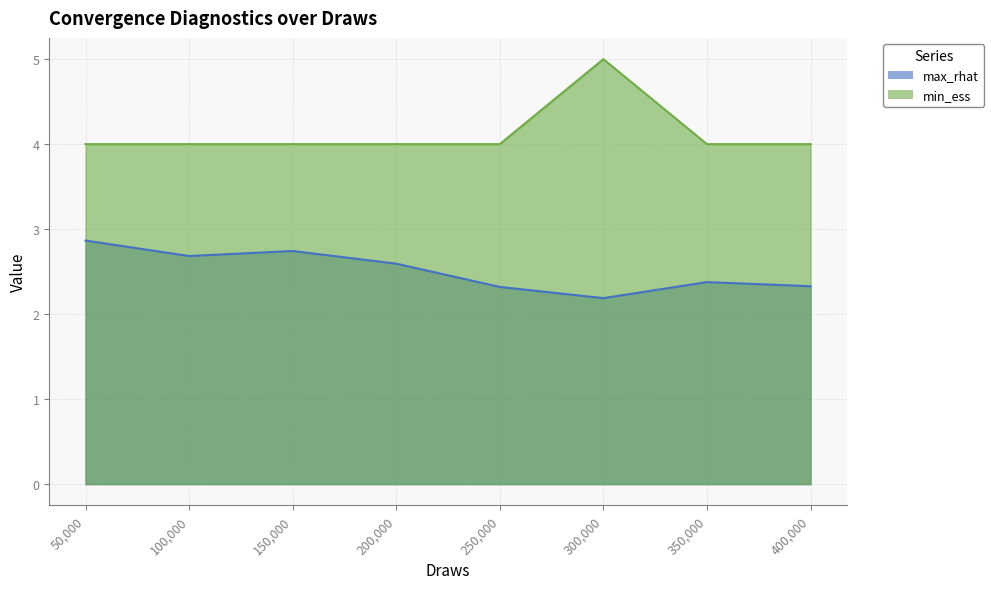

Between 250000 and 300000, which series saw the biggest shift?

min_ess